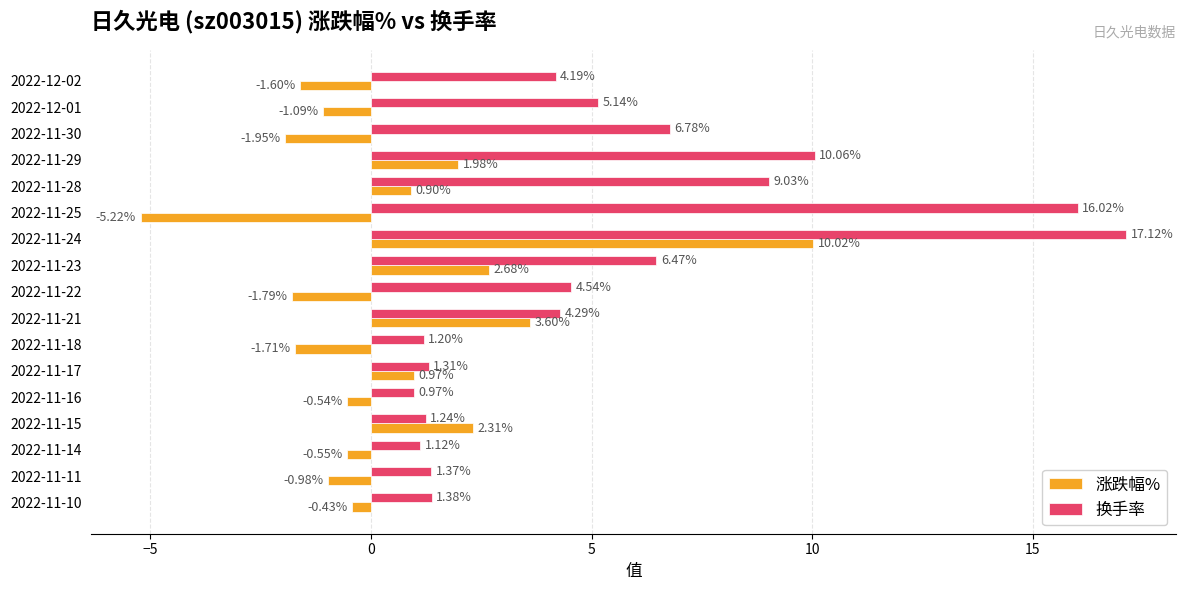

What is the average value of the 涨跌幅% series?

0.4